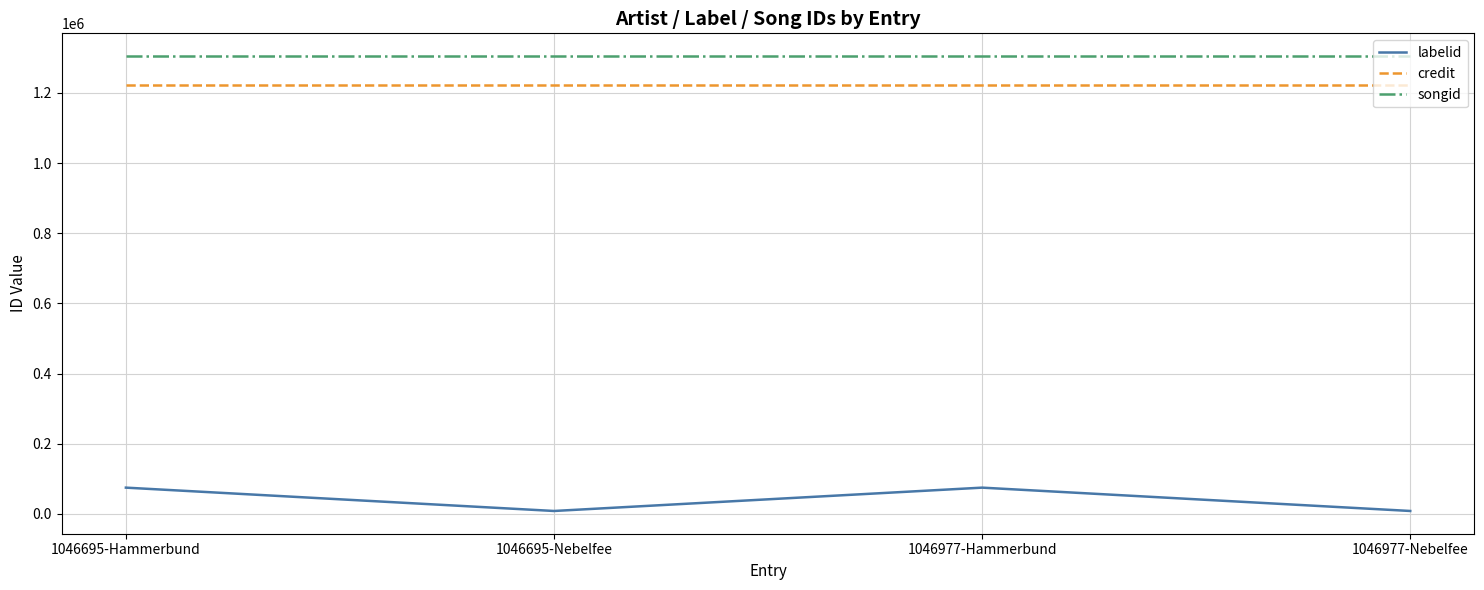

Rank the series by their maximum value, from highest to lowest.

songid, credit, labelid